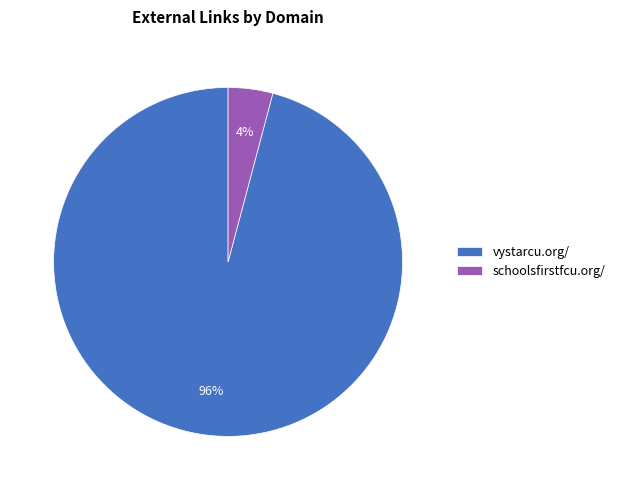

Combined, do vystarcu.org/ and schoolsfirstfcu.org/ account for over 50%?

Yes